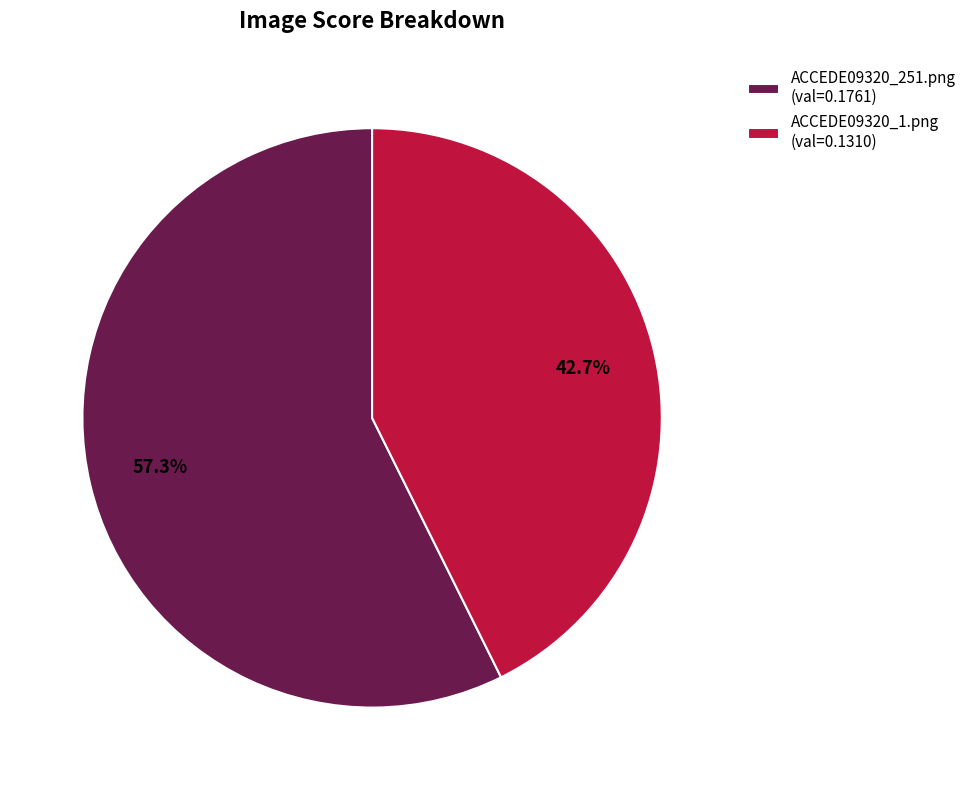

To the nearest percent, what is the average slice percentage?

50%